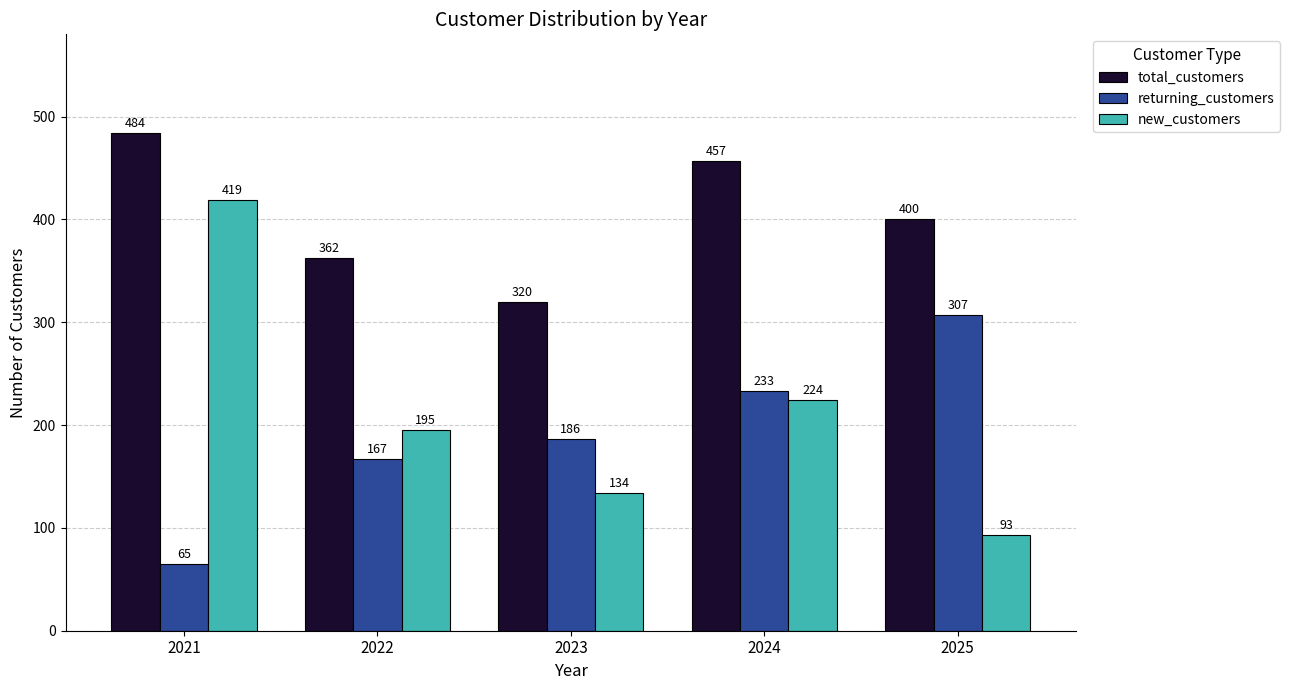

Rank the categories by total_customers value from lowest to highest.

2023, 2022, 2025, 2024, 2021